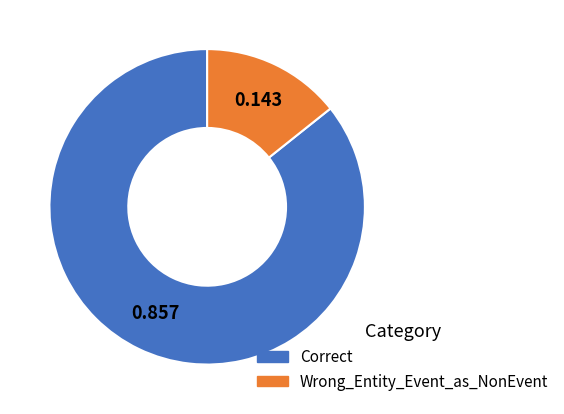

Which has a higher value, Wrong_Entity_Event_as_NonEvent or Correct?

Correct